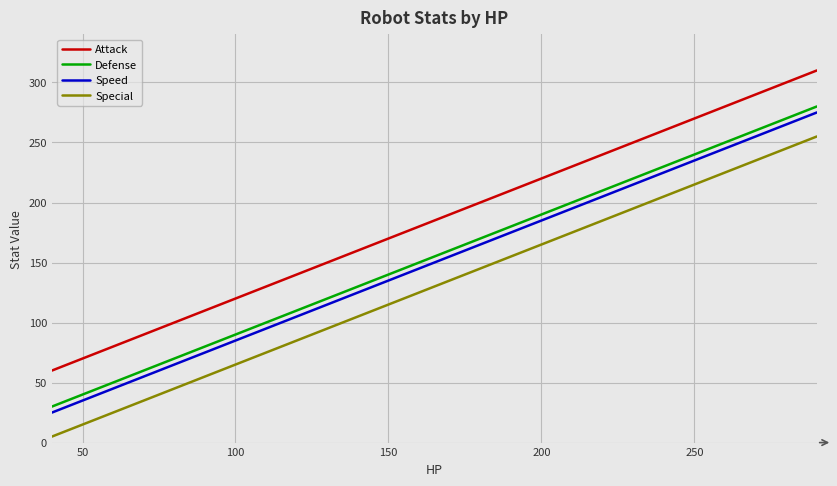

Reading left to right, list all the values displayed in this chart.

Attack: 60	70	80	90	100	110	120	130	140	150	160	170	180	190	200	210	220	230	240	250	260	270	280	290	300	310
Defense: 30	40	50	60	70	80	90	100	110	120	130	140	150	160	170	180	190	200	210	220	230	240	250	260	270	280
Speed: 25	35	45	55	65	75	85	95	105	115	125	135	145	155	165	175	185	195	205	215	225	235	245	255	265	275
Special: 5	15	25	35	45	55	65	75	85	95	105	115	125	135	145	155	165	175	185	195	205	215	225	235	245	255